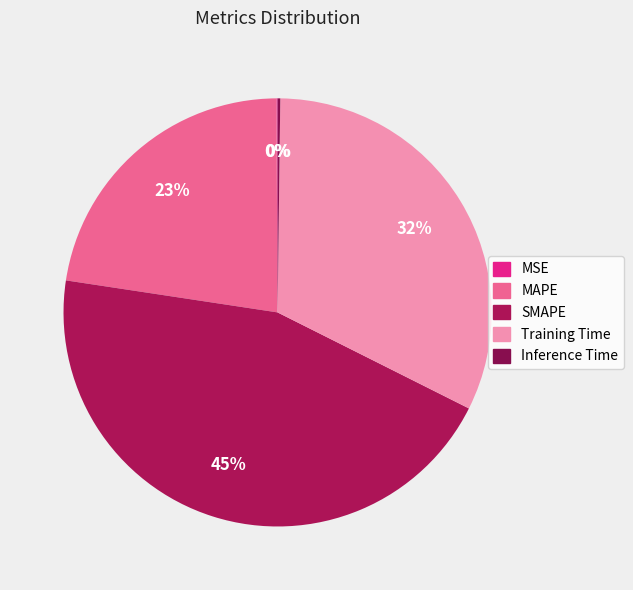

Count the number of slices in the pie.

5